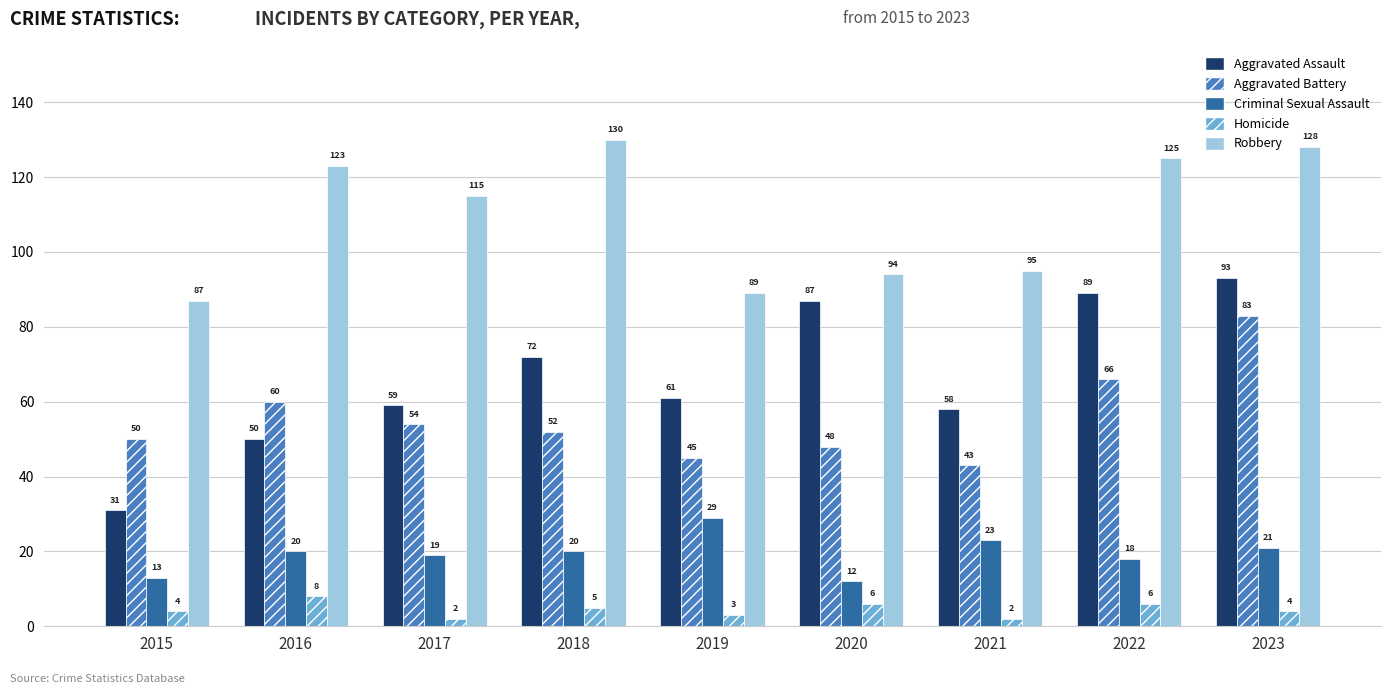

Which series has the largest total across all categories?

Robbery